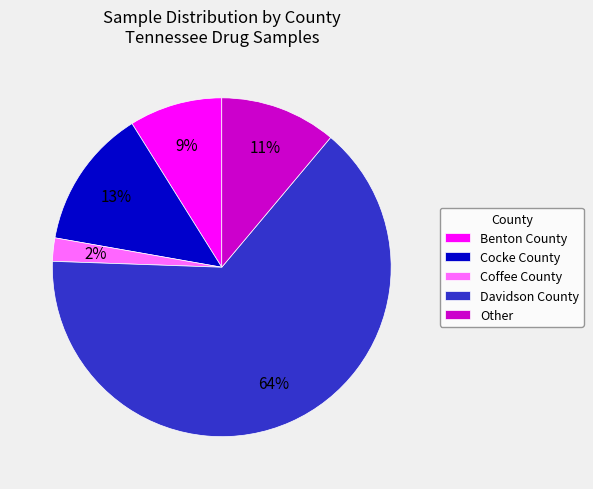

Which slice represents more than half of the pie?

Davidson County